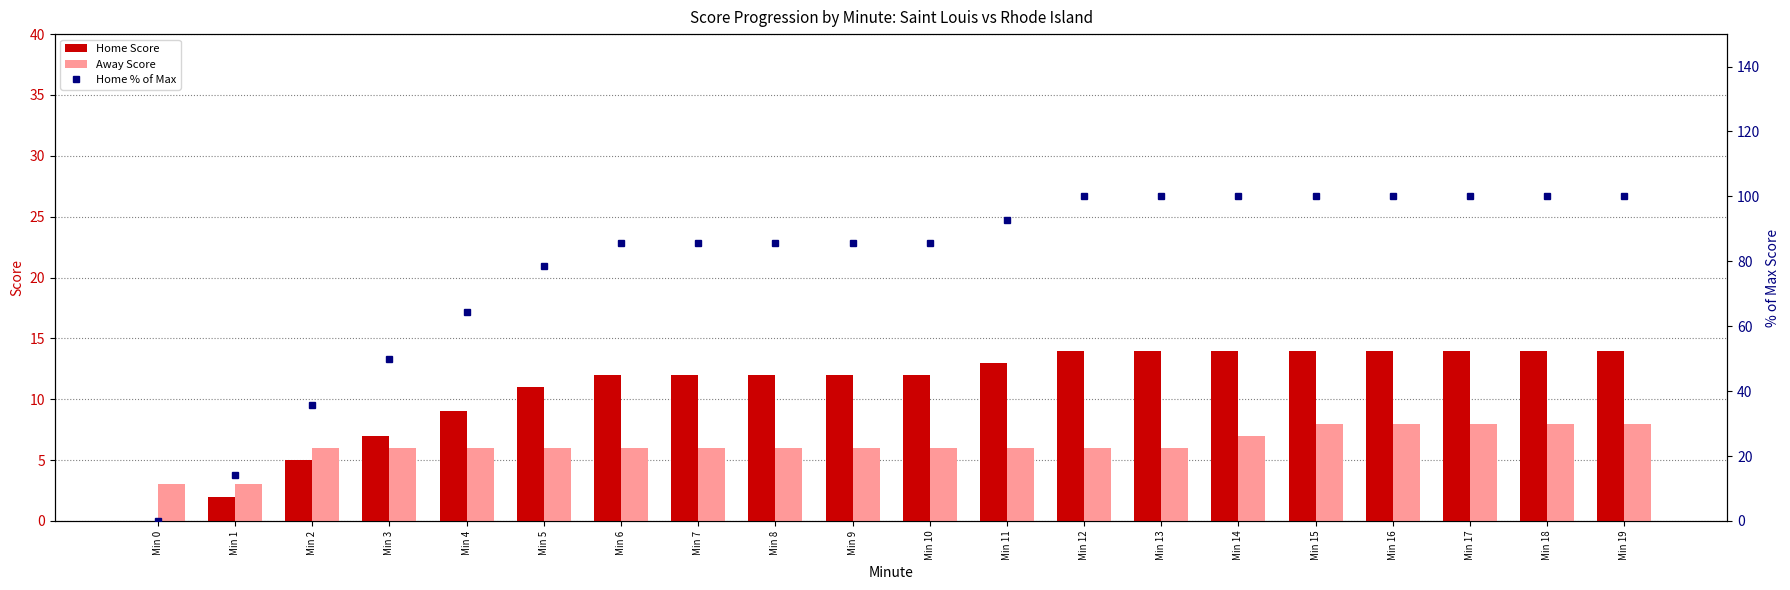

Which has a higher value, Min 2 or Min 17?

Min 17